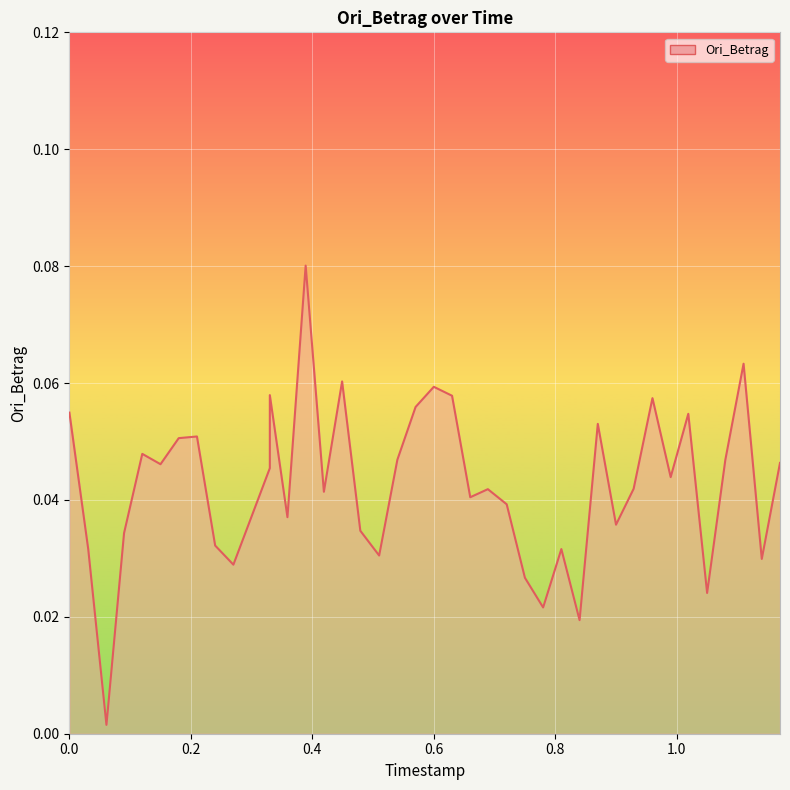

What is the greatest value displayed?

0.1